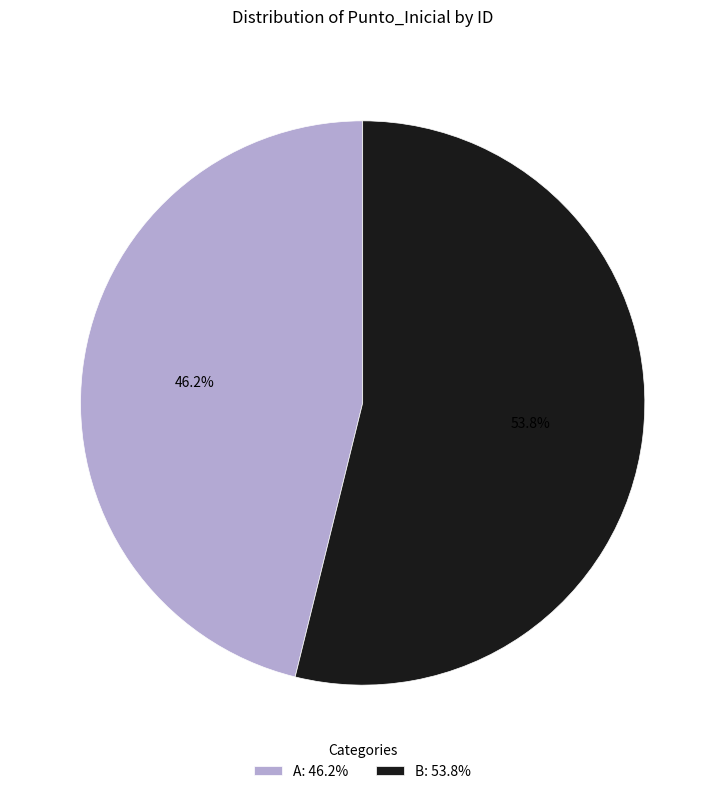

How much of the chart is everything except B?

46.2%